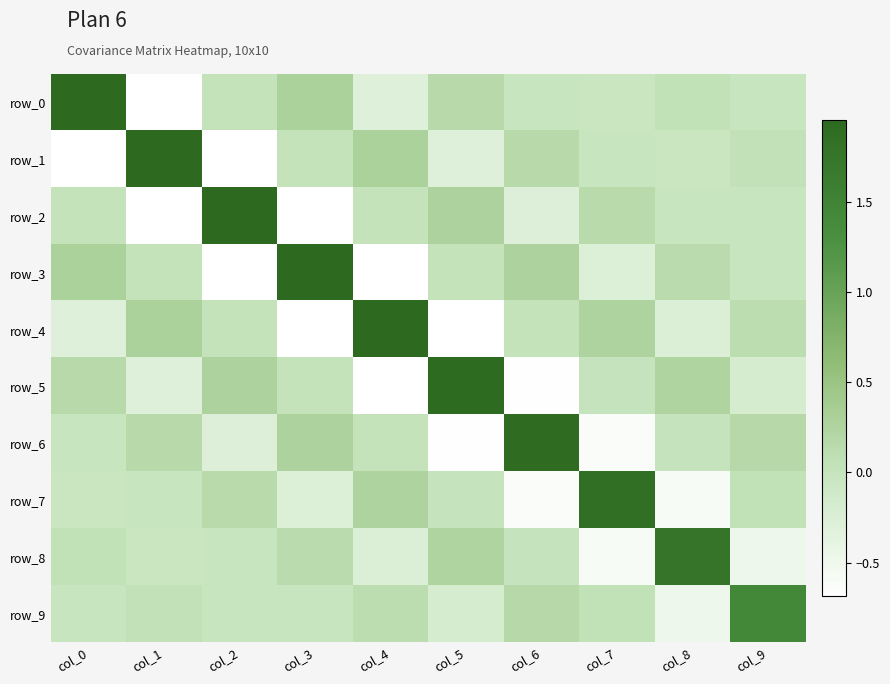

At which category does the chart reach its peak across all series?

col_0